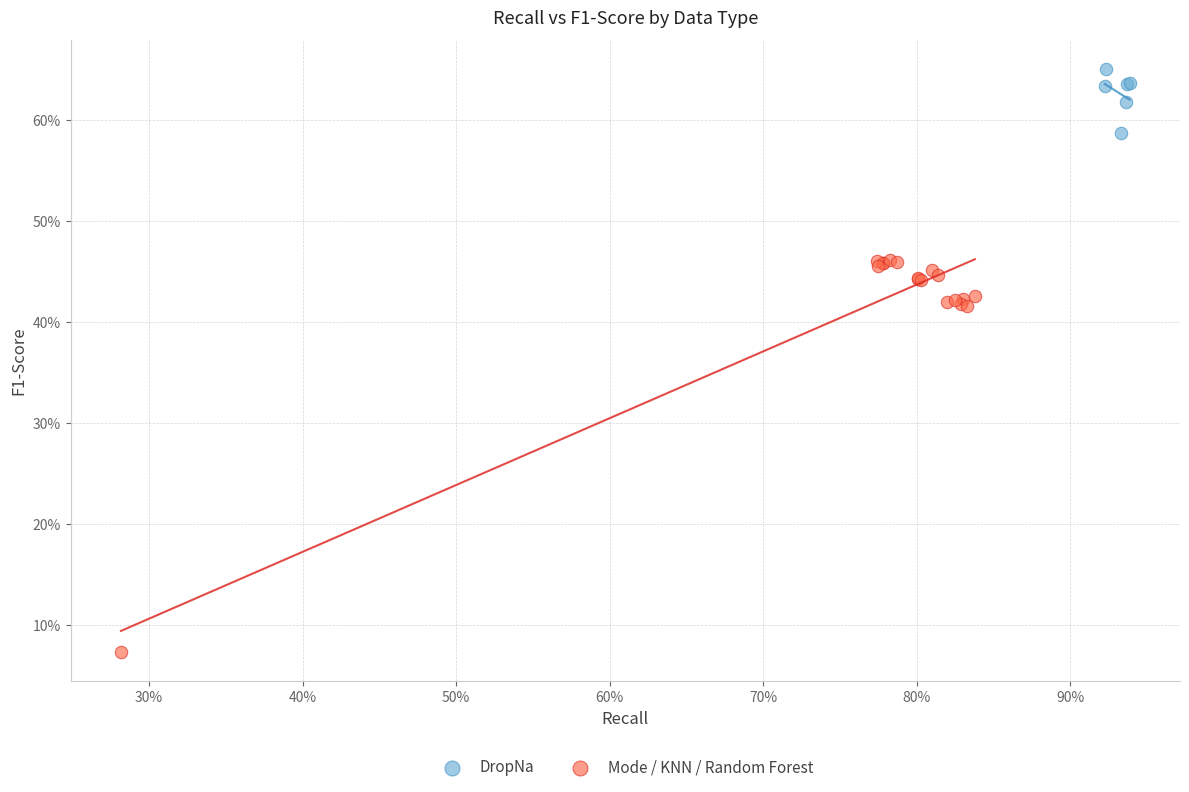

Which series has the largest Y range (max minus min)?

Mode / KNN / Random Forest